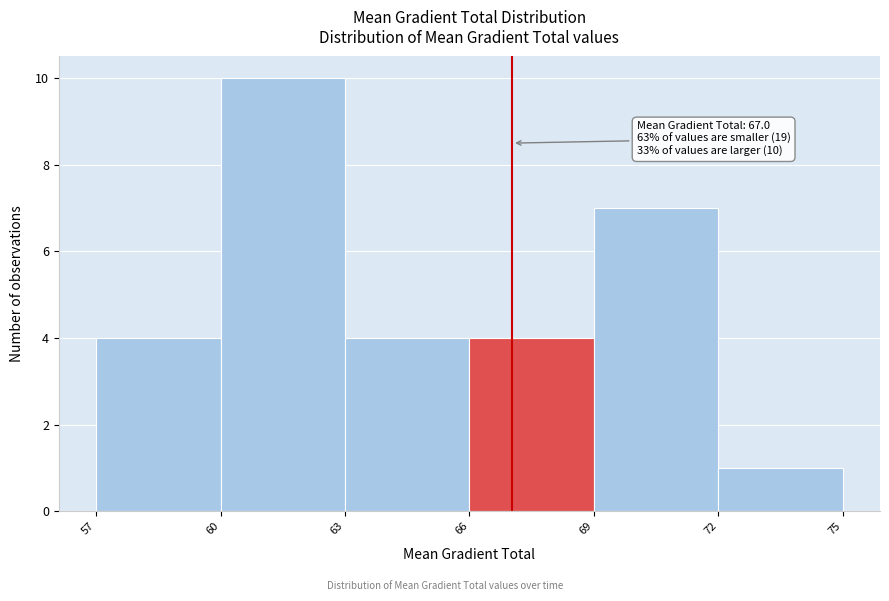

Which range on the x-axis has the tallest bar?

60 to 63